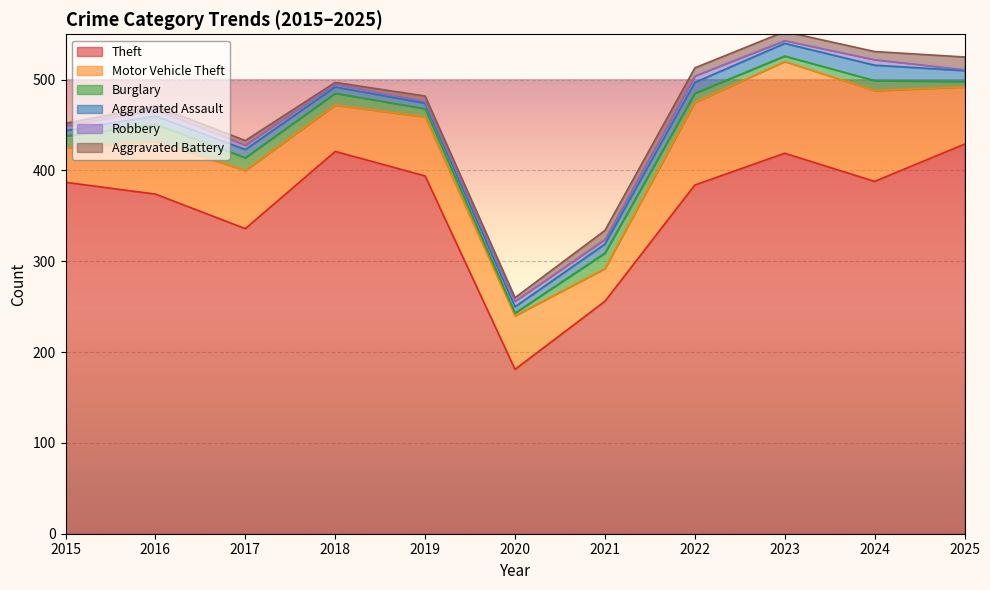

Where does the Aggravated Battery series first go above 6?

2021